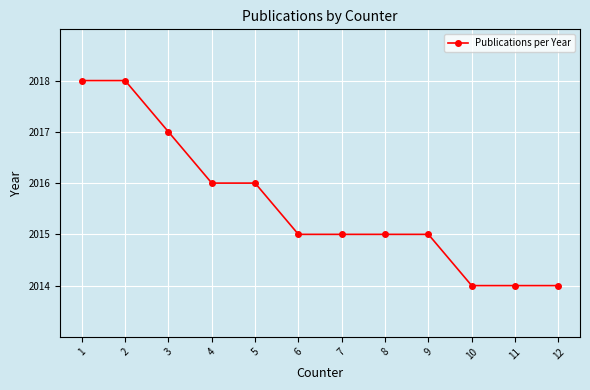

What is the minimum value shown in the chart?

2014